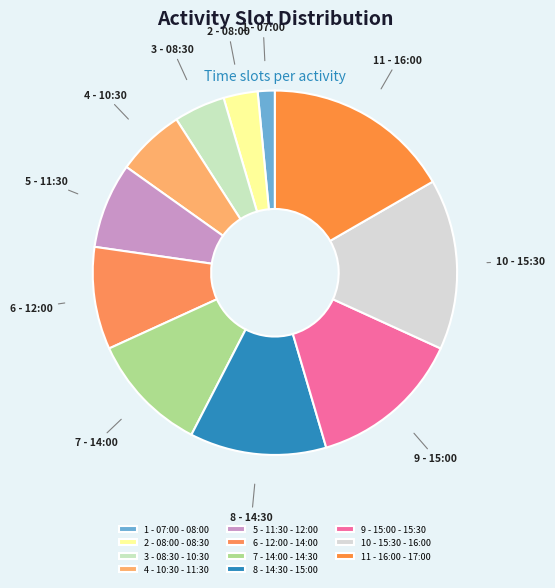

What is the total percentage of 10 - 15:30 - 16:00 and 1 - 07:00 - 08:00?

16.7%